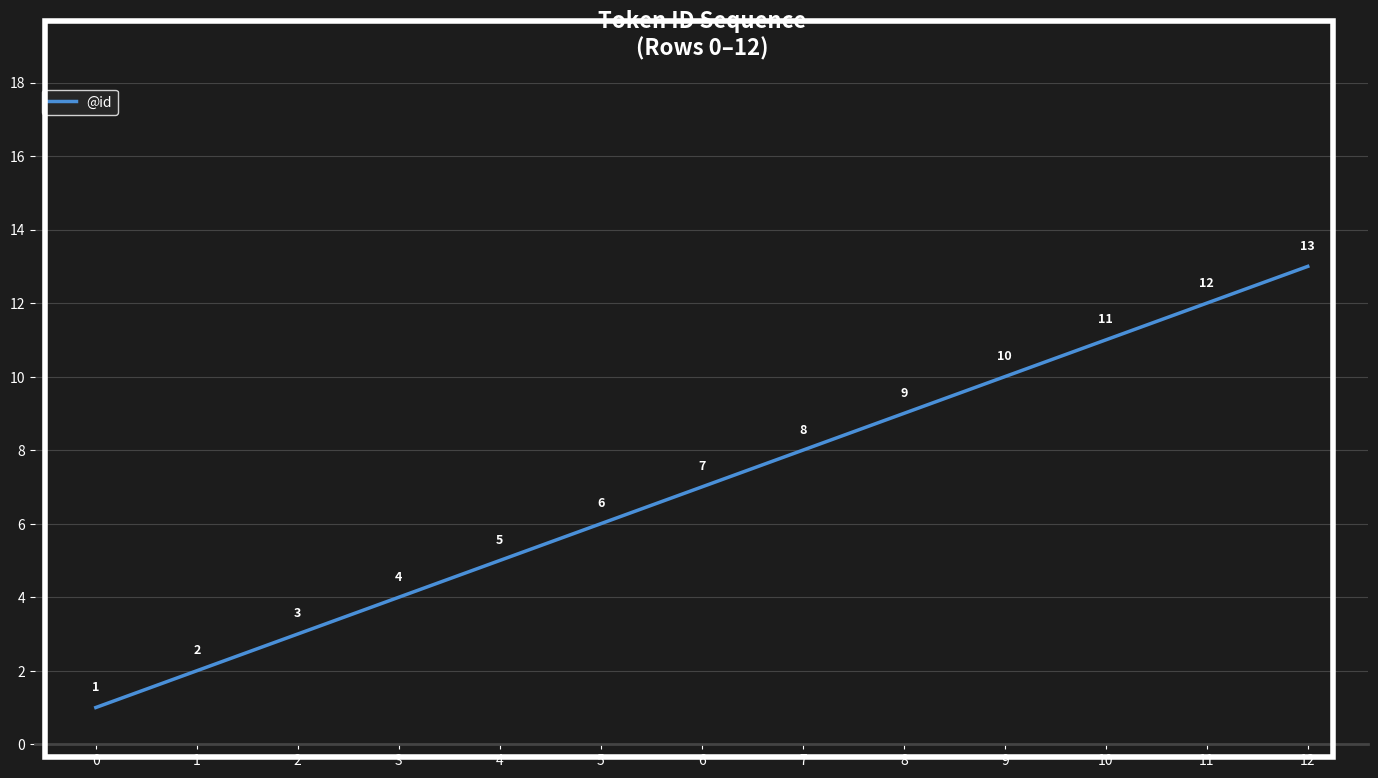

Approximately how many times larger is the value at 6 compared to 7?

0.9